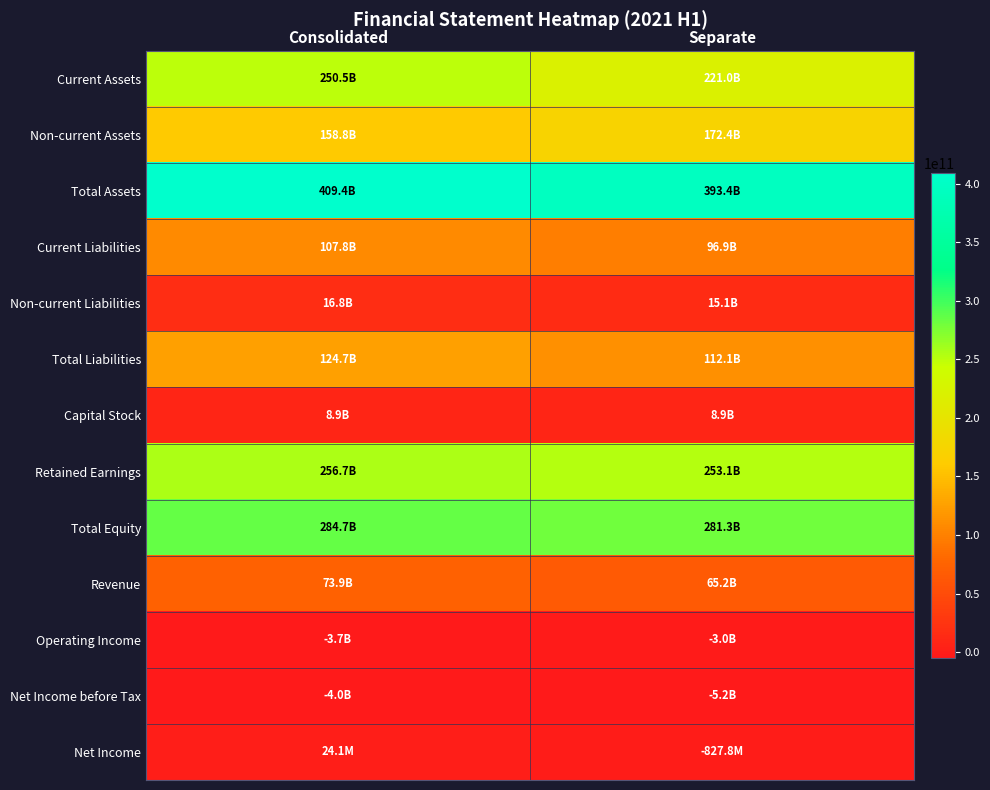

Between Consolidated and Separate, which series saw the biggest shift?

Current Assets